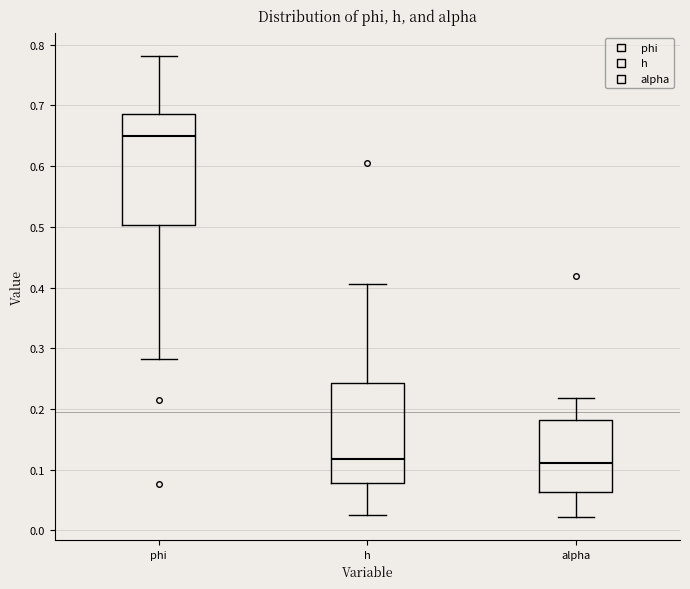

Comparing the boxes themselves (not the whiskers), which one is the tallest?

phi